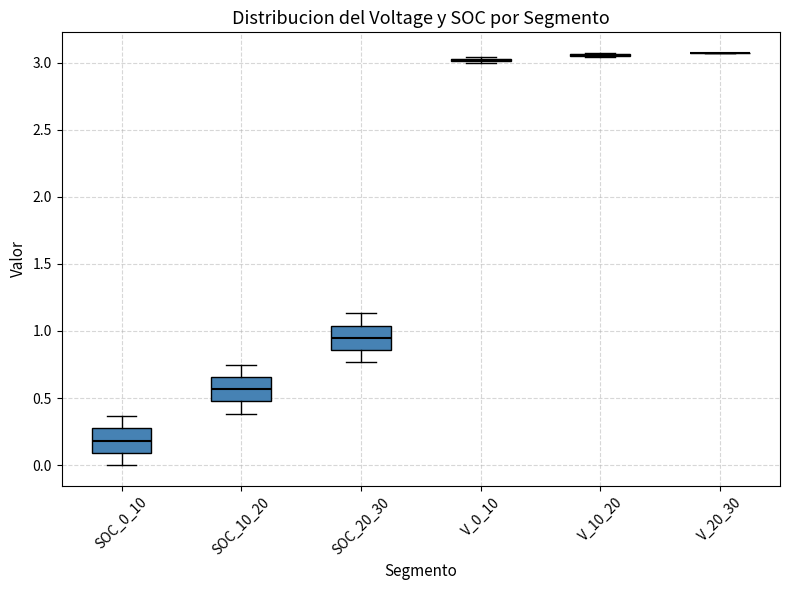

Reading left to right, transcribe this box plot: for each box, give where its median line is, the range the box spans, and where its two whiskers end, as read against the y-axis. The values are not printed on the chart, so give them approximately, as read against the axis.

SOC_0_10: median 0.20, box 0.10 to 0.25, whiskers 0.00 to 0.35
SOC_10_20: median 0.55, box 0.45 to 0.65, whiskers 0.40 to 0.75
SOC_20_30: median 0.95, box 0.85 to 1.05, whiskers 0.75 to 1.15
V_0_10: box collapsed to a line at 3.00, whiskers 3.00 to 3.05
V_10_20: box collapsed to a line at 3.05, whiskers 3.05 to 3.05
V_20_30: box collapsed to a line at 3.05, whiskers 3.05 to 3.05